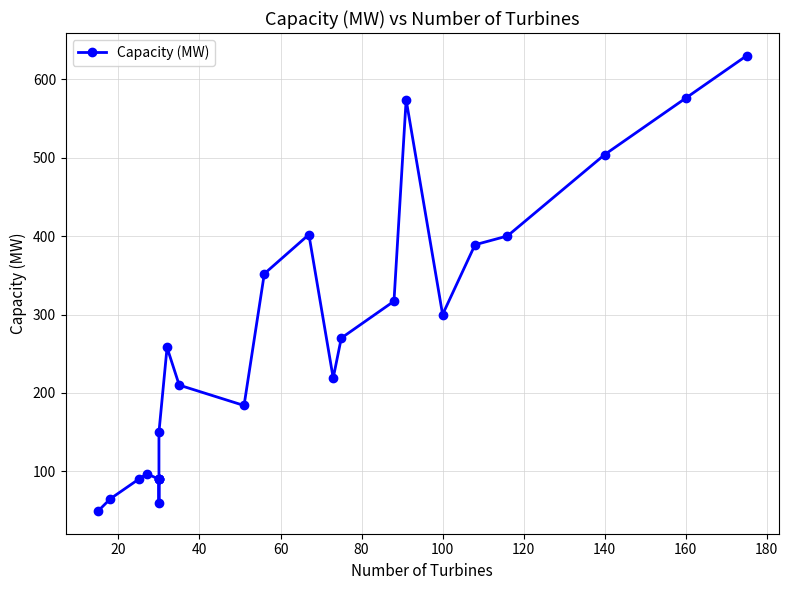

How many points are higher than both their immediate neighbors (excluding endpoints)?

4